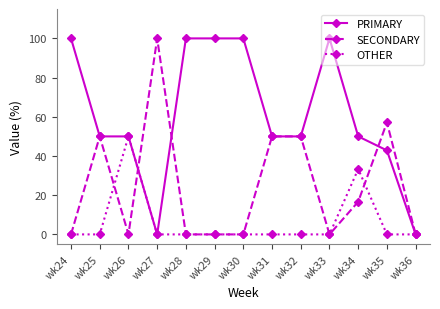

What is the difference between the maximum and minimum values in the OTHER series?

50.0